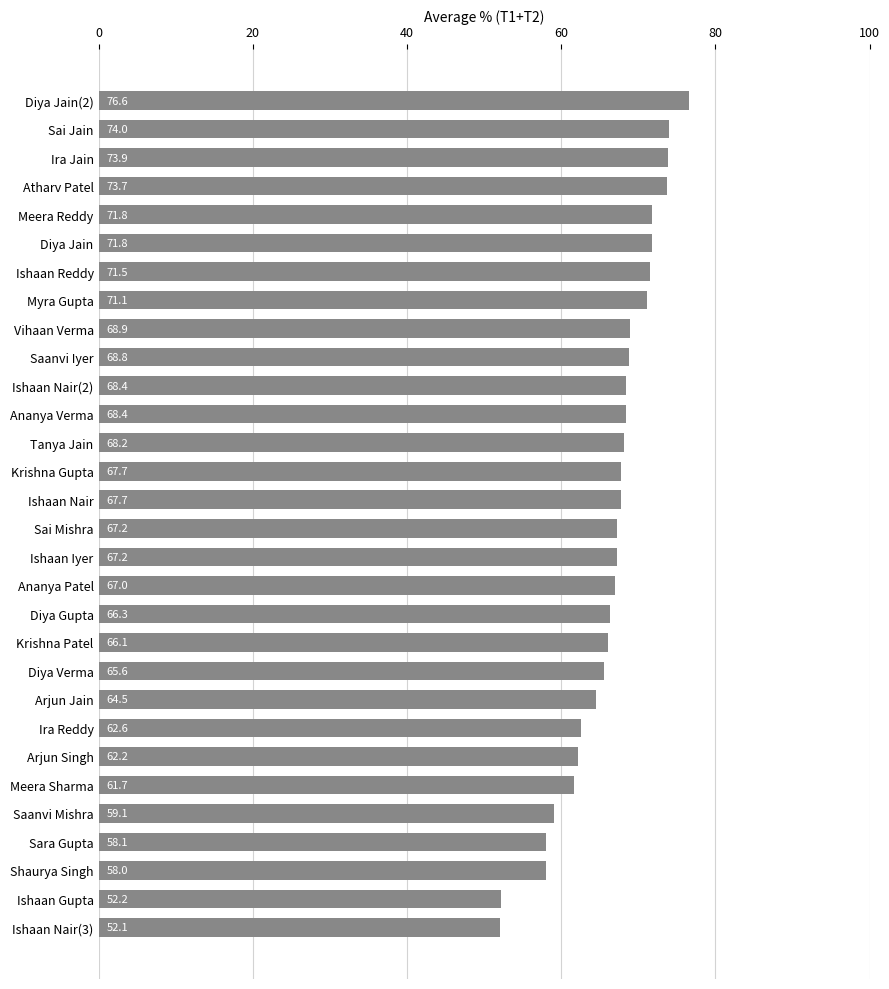

Reading top to bottom, what are all the values shown in this chart?

76.6	74.0	73.9	73.7	71.8	71.8	71.5	71.1	68.9	68.8	68.4	68.4	68.2	67.7	67.7	67.2	67.2	67.0	66.3	66.1	65.6	64.5	62.6	62.2	61.7	59.1	58.1	58.0	52.2	52.1